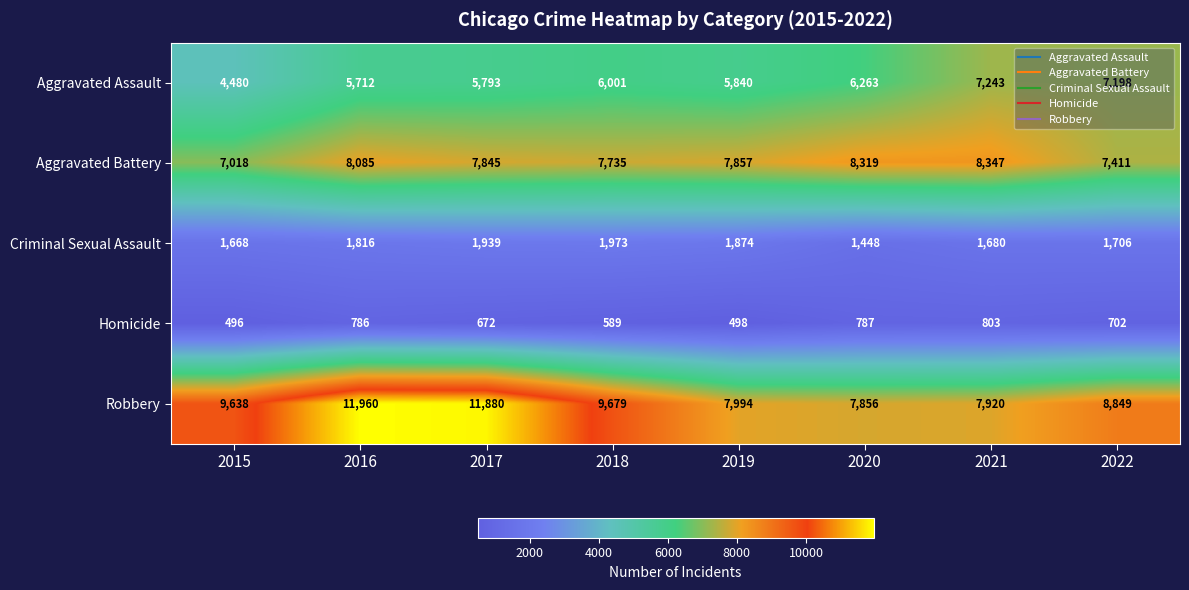

Which series has the widest spread of values?

Robbery